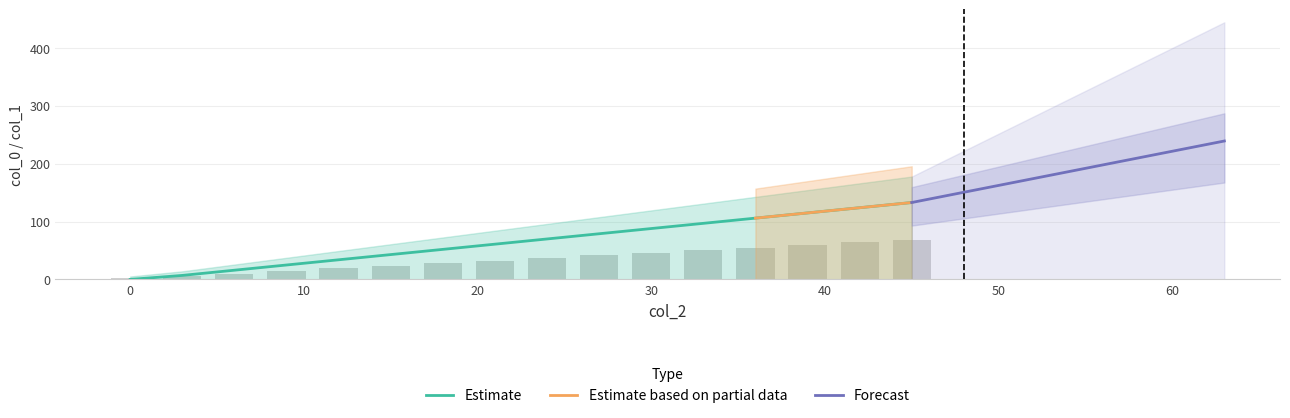

True or false: the data shows 12.3 at 18.

False